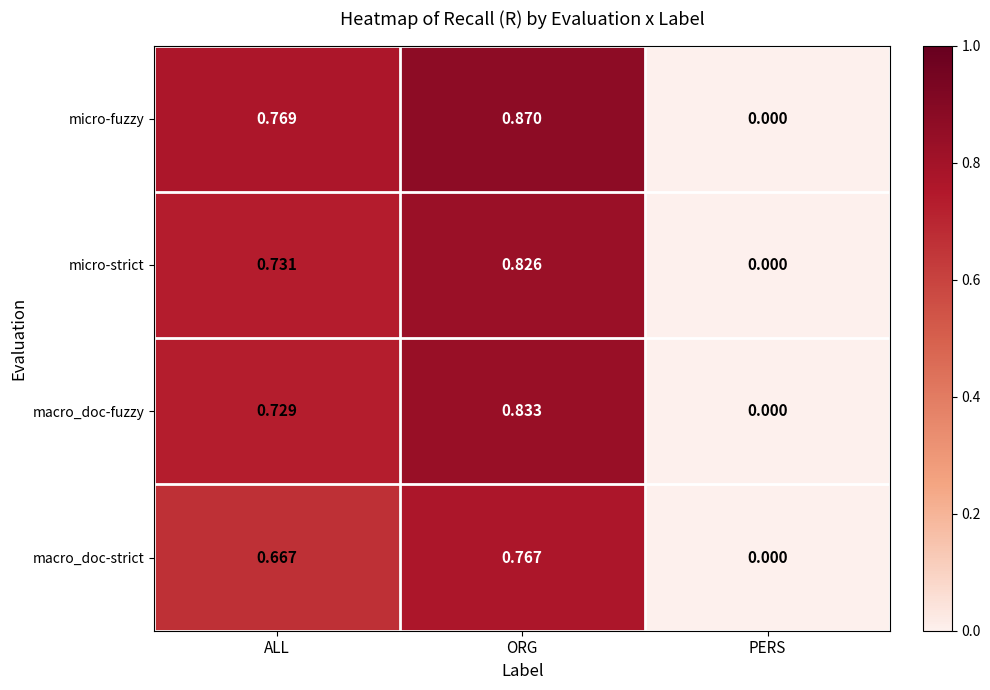

At which category is the sum across all series the highest?

ORG